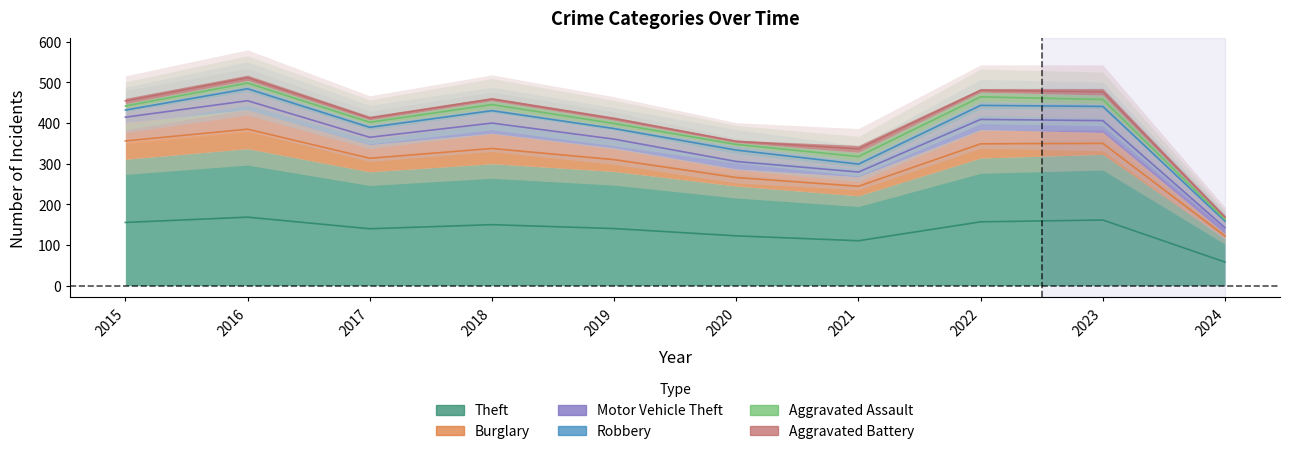

True or false: Burglary and Aggravated Battery intersect in this chart.

False